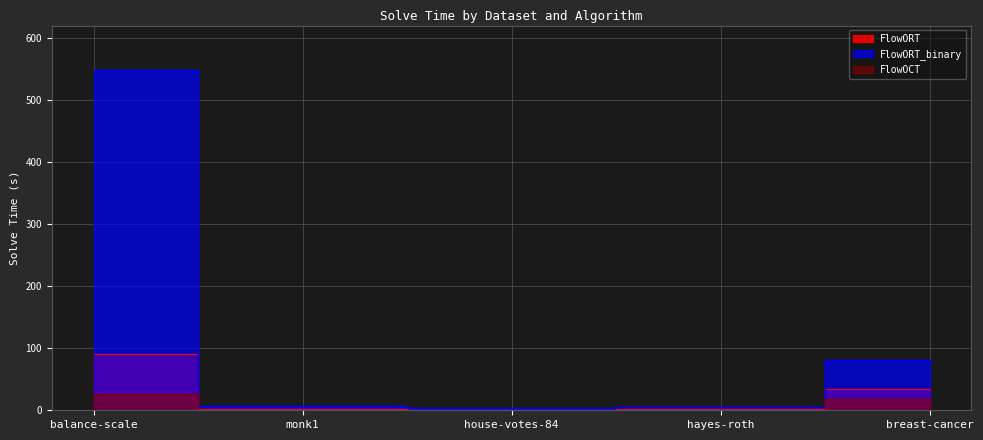

The FlowORT_binary series shows 6.3 at monk1. True or false?

True